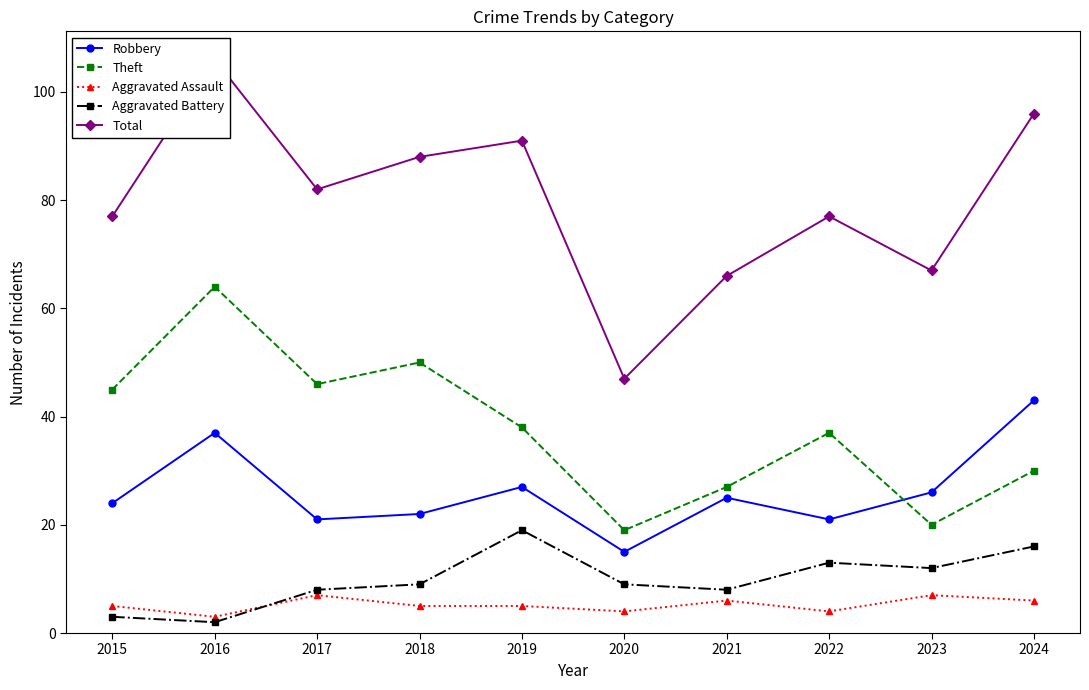

What is the smallest value displayed?

2